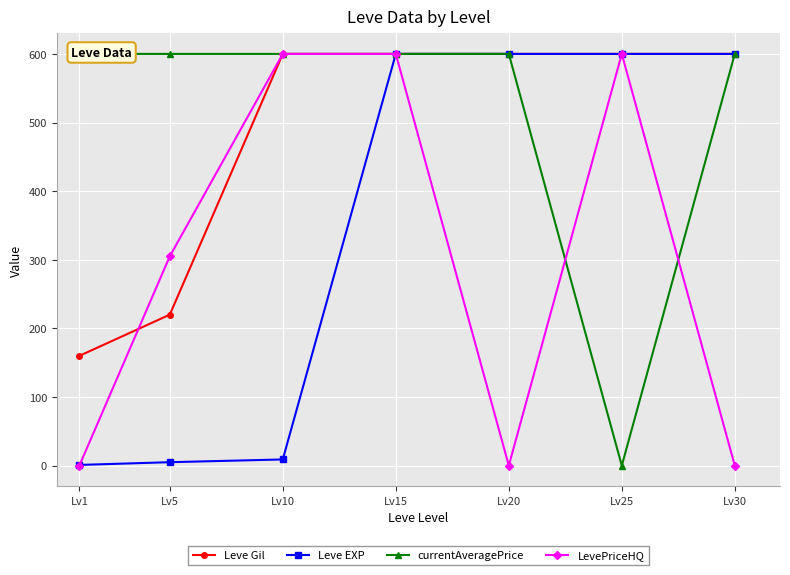

At how many categories does at least one series exceed 17?

7